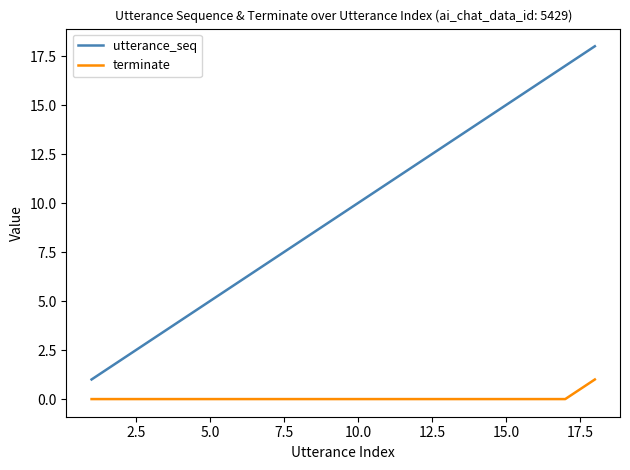

Which series has the largest total across all categories?

utterance_seq